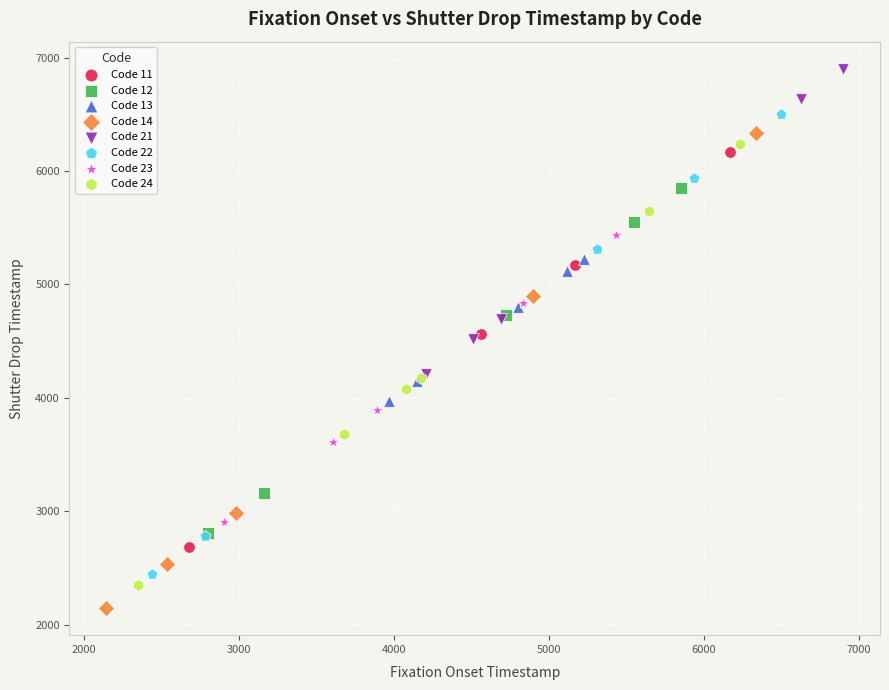

Which series contains the highest Y value?

Code 21